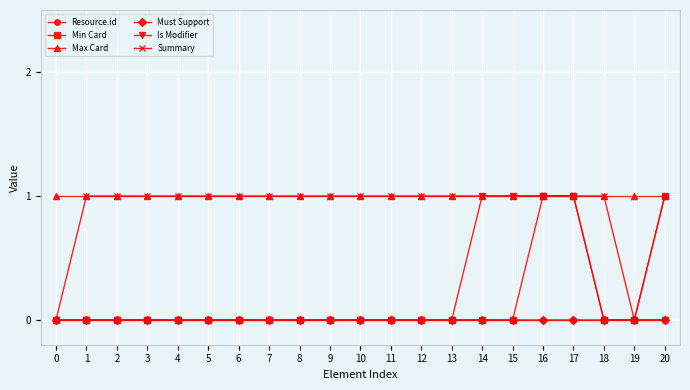

Reading left to right, list all the values displayed in this chart.

Resource.id: 0	0	0	0	0	0	0	0	0	0	0	0	0	0	0	0	0	0	0	0	1
Min Card: 0	0	0	0	0	0	0	0	0	0	0	0	0	0	0	0	1	1	0	0	1
Max Card: 1	1	1	1	1	1	1	1	1	1	1	1	1	1	1	1	1	1	1	1	1
Must Support: 0	0	0	0	0	0	0	0	0	0	0	0	0	0	0	0	0	0	0	0	0
Is Modifier: 0	0	0	0	0	0	0	0	0	0	0	0	0	0	1	1	1	1	0	0	0
Summary: 0	1	1	1	1	1	1	1	1	1	1	1	1	1	1	1	1	1	1	0	0